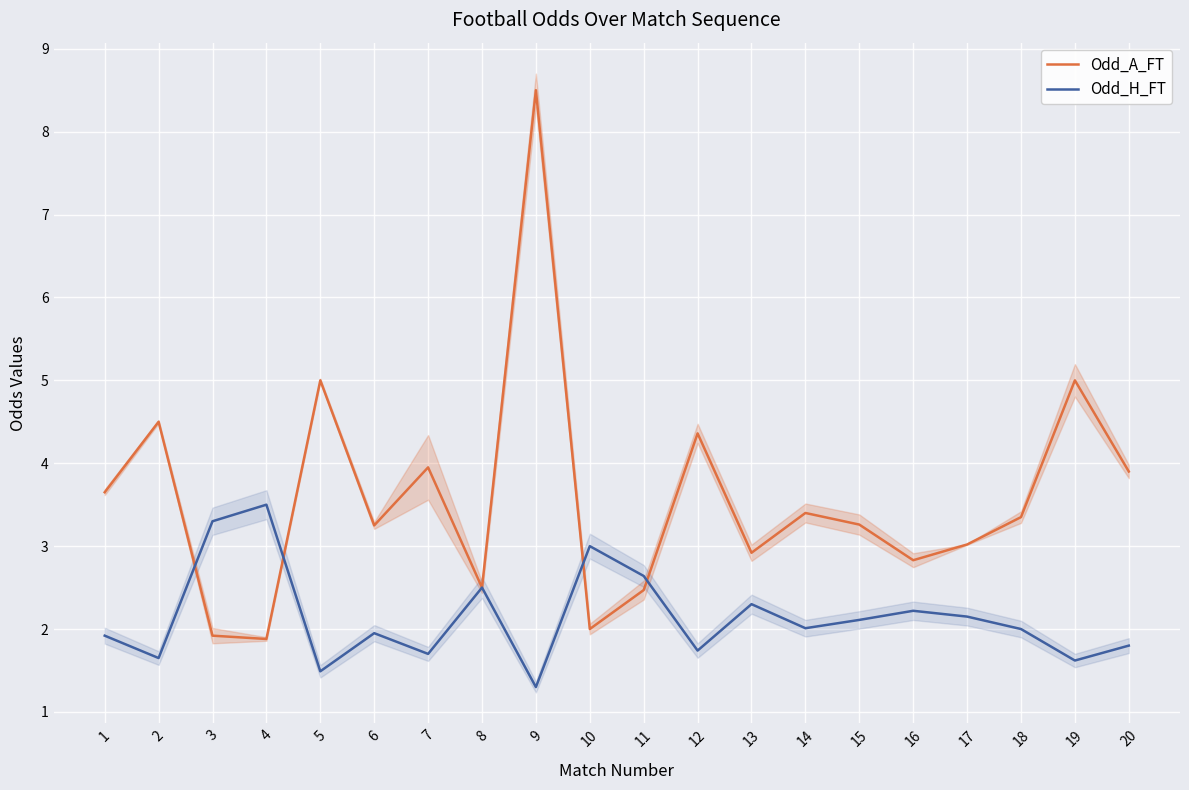

In Odd_A_FT, how many points are lower than both neighbors (excluding endpoints)?

6